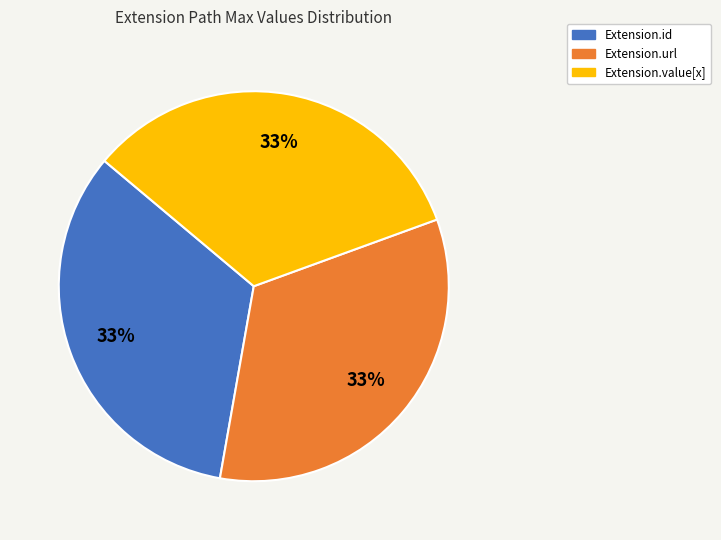

Approximately how many times larger is the value at Extension.id compared to Extension.value[x]?

1.0